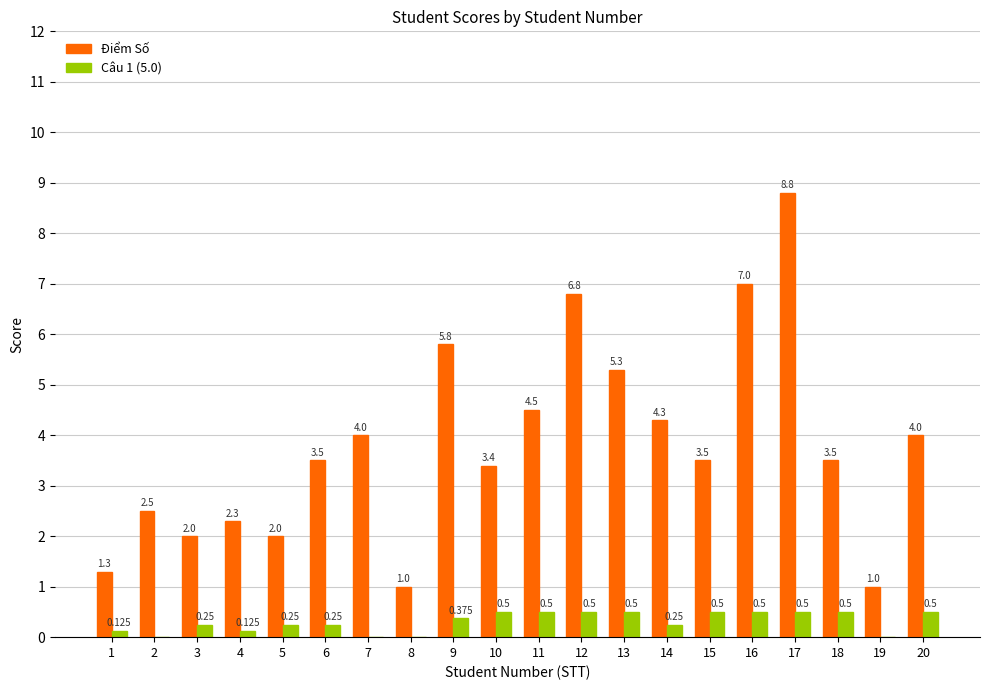

Between 17 and 20, which series saw the biggest shift?

Điểm Số